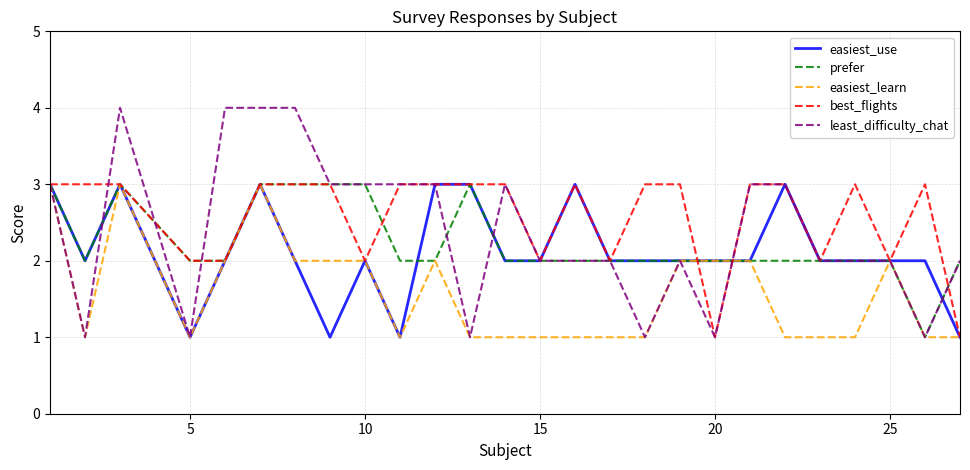

Which series has the widest spread of values?

least_difficulty_chat